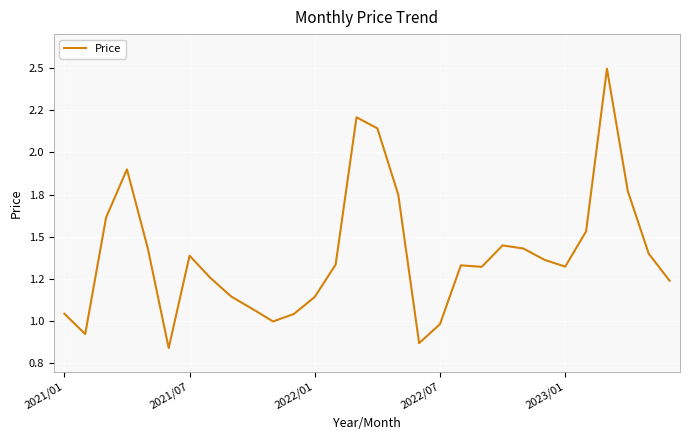

What is the greatest value displayed?

2.5